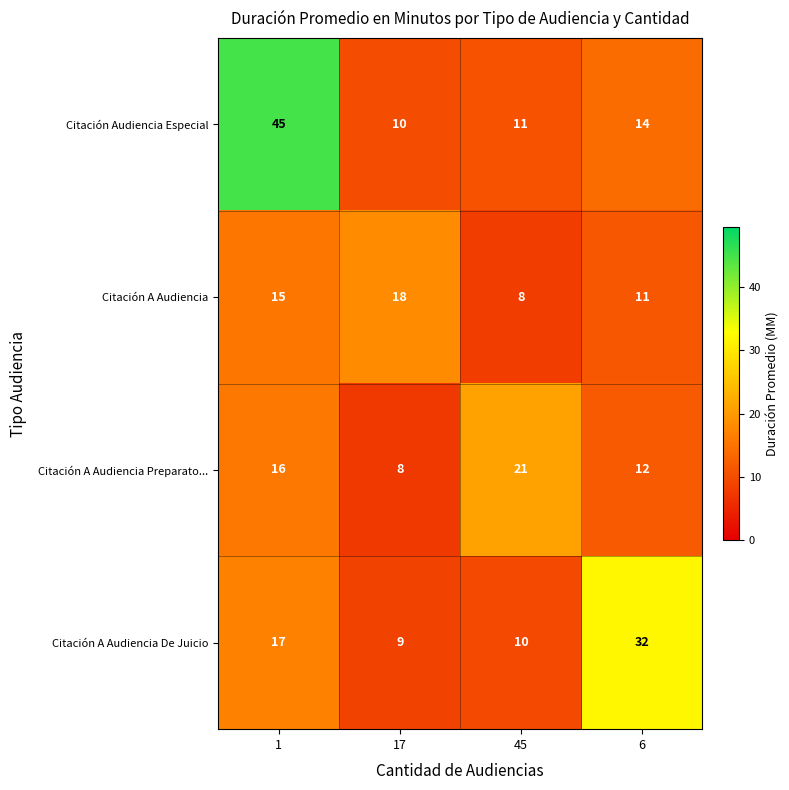

List the series in order of their peak value, highest first.

Citación Audiencia Especial, Citación A Audiencia De Juicio, Citación A Audiencia Preparato..., Citación A Audiencia